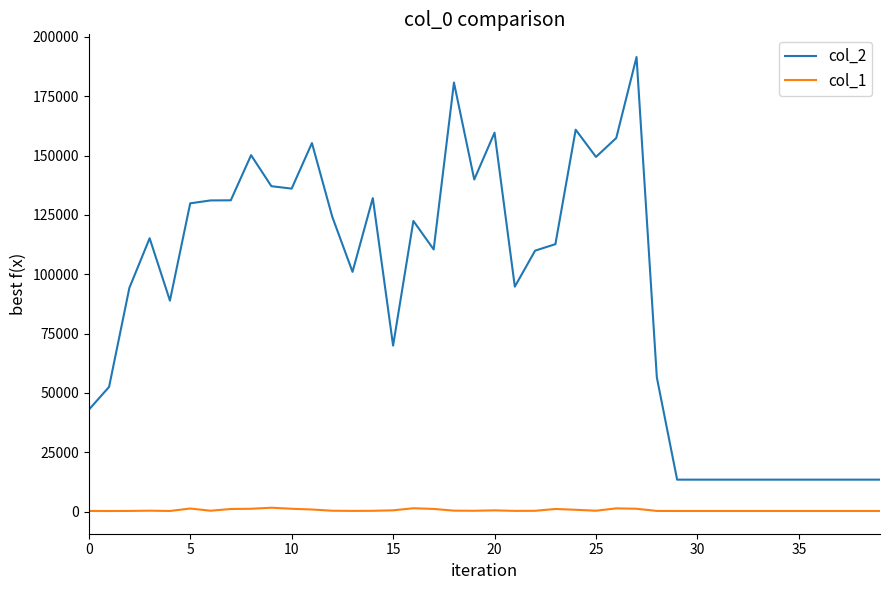

True or false: col_1 and col_2 intersect in this chart.

False